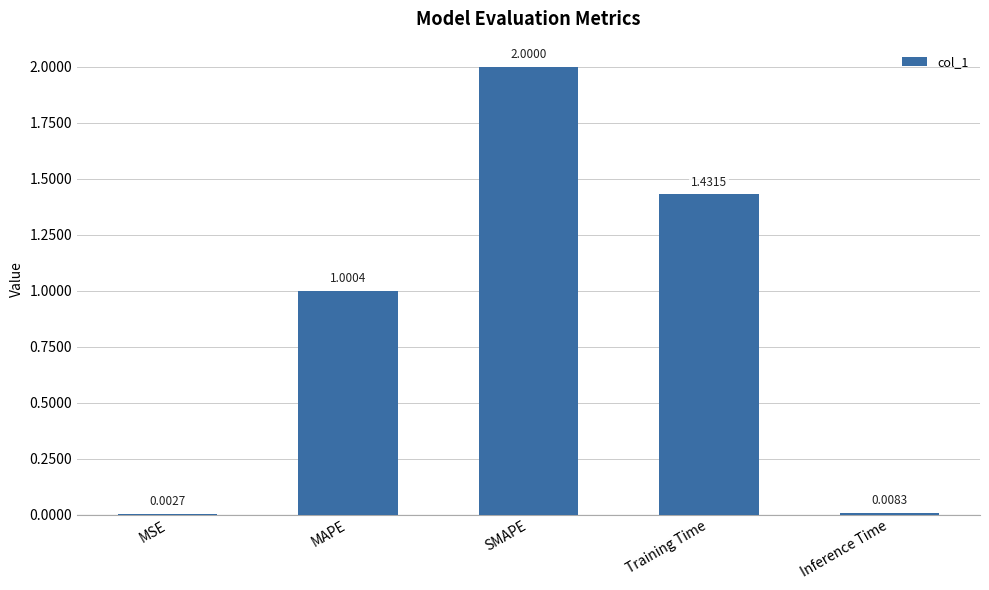

Does the chart contain stacked bars?

No